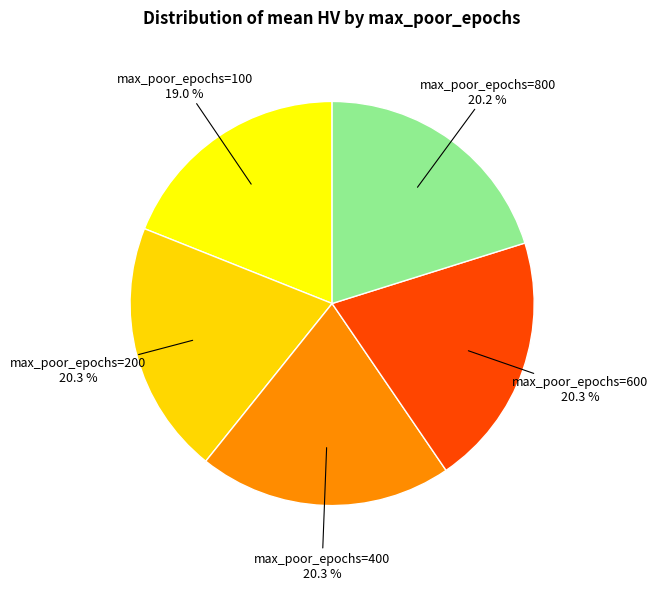

Is there a majority slice in this chart?

No